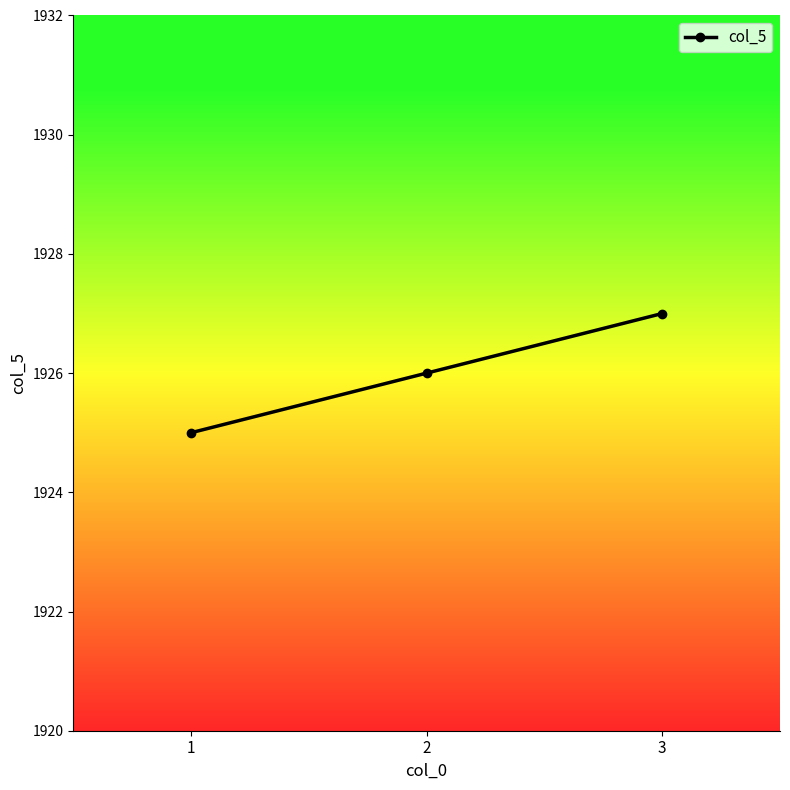

Which category has the highest value across all series?

3